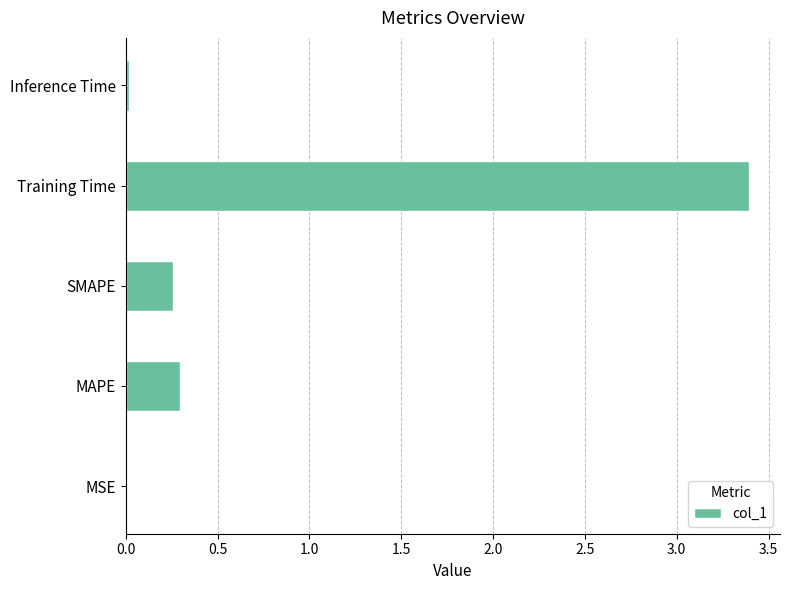

What is the change in value from MAPE to Training Time?

+3.1